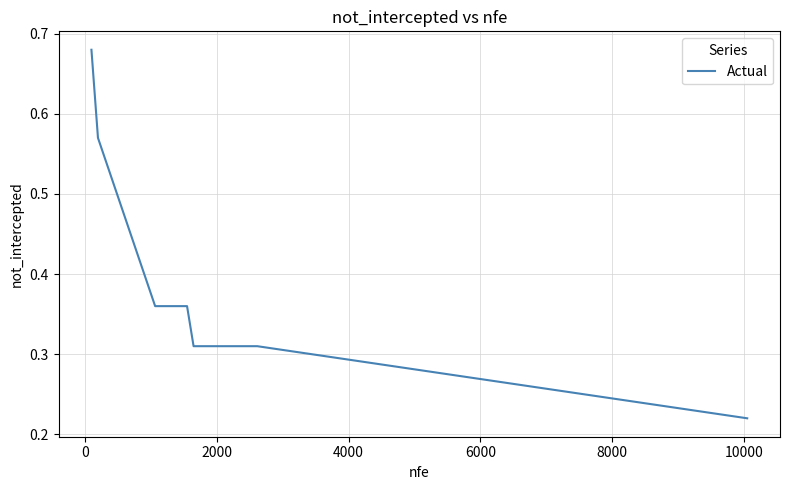

What is the difference between the maximum and minimum values?

0.5